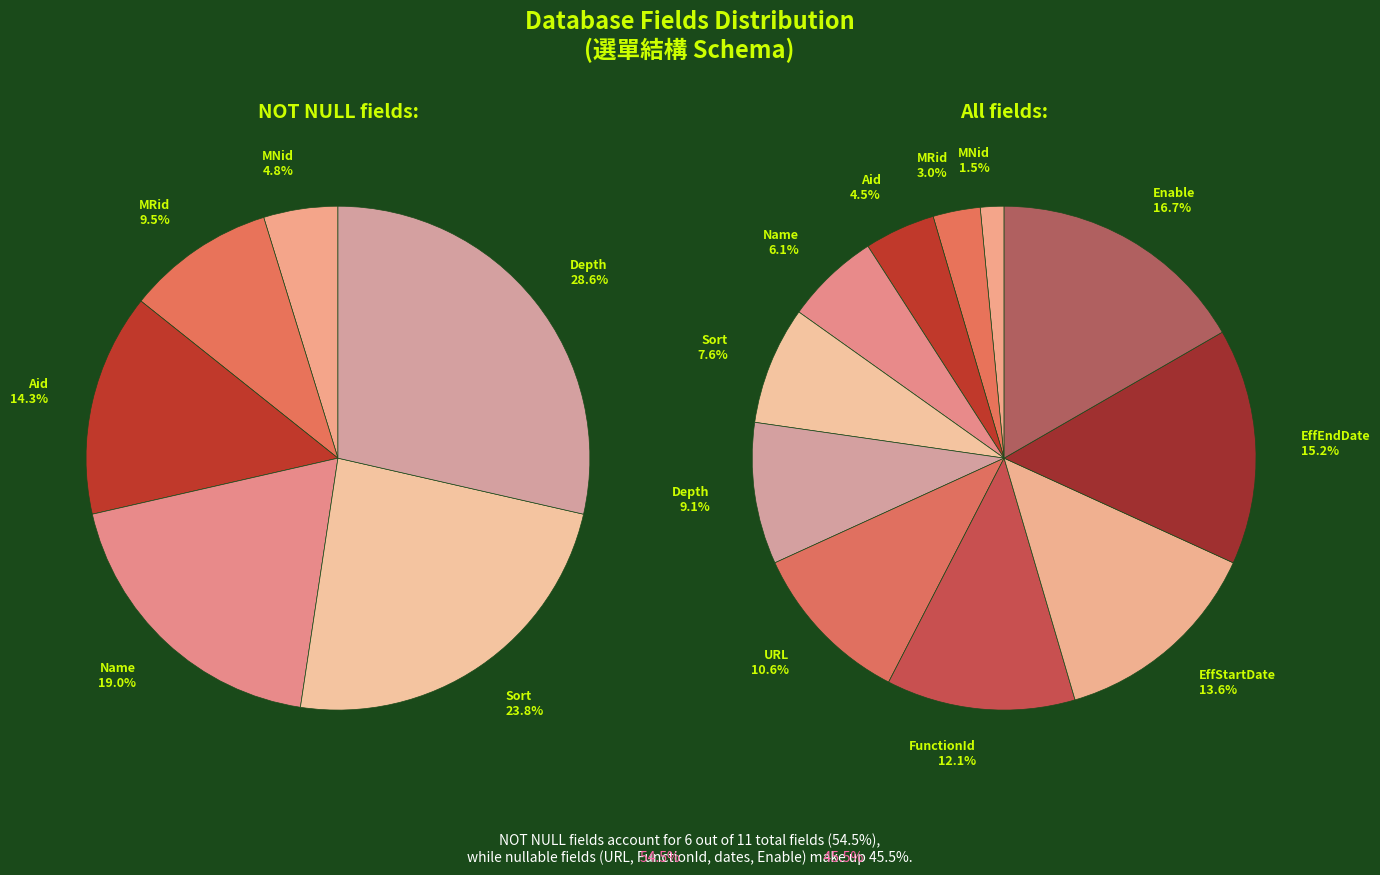

To the nearest percent, what is the average slice percentage?

9%